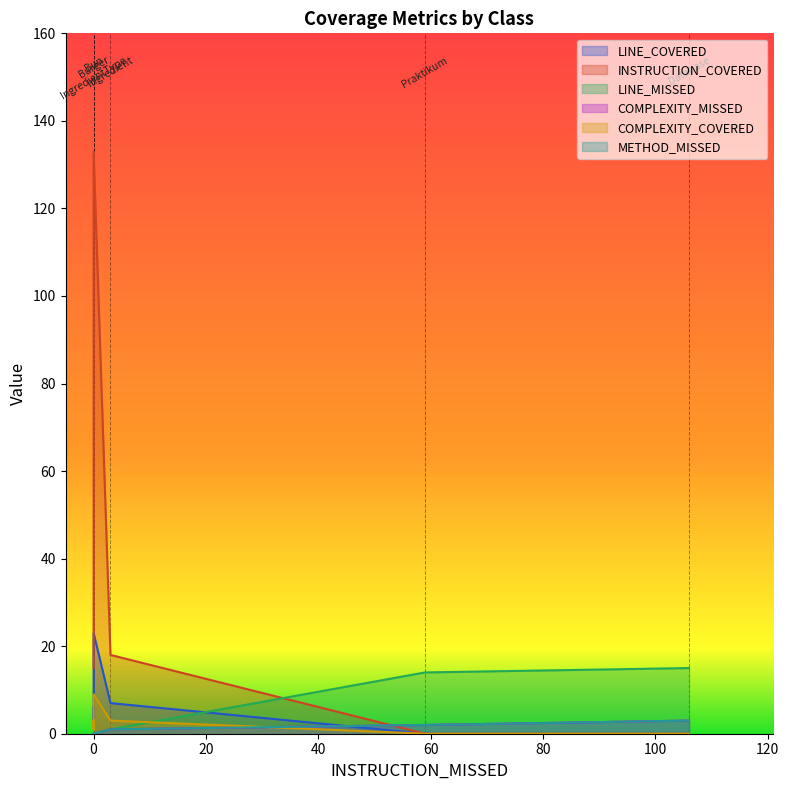

Is it true that COMPLEXITY_MISSED equals 0 at Bun?

True